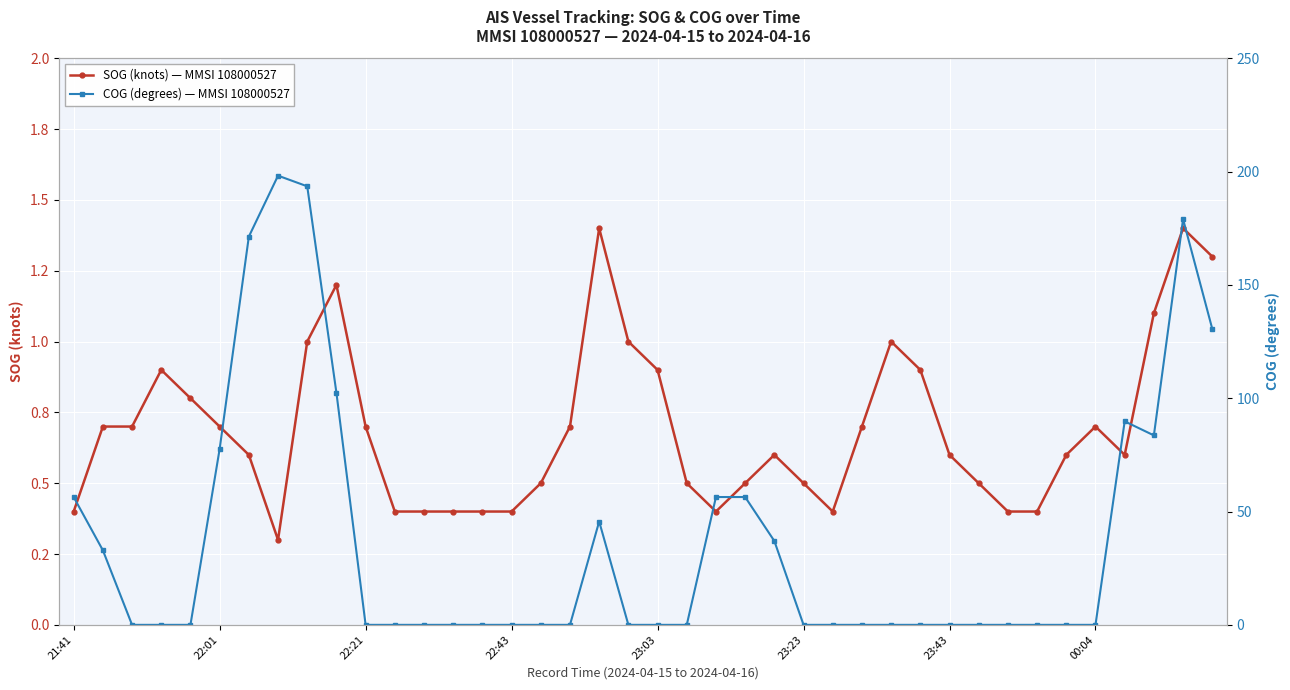

Reading left to right, list all the values displayed in this chart.

SOG (knots) — MMSI 108000527: 0.4	0.7	0.7	0.9	0.8	0.7	0.6	0.3	1.0	1.2	0.7	0.4	0.4	0.4	0.4	0.4	0.5	0.7	1.4	1.0	0.9	0.5	0.4	0.5	0.6	0.5	0.4	0.7	1.0	0.9	0.6	0.5	0.4	0.4	0.6	0.7	0.6	1.1	1.4	1.3
COG (degrees) — MMSI 108000527: 56.4	32.9	0.0	0.0	0.0	77.6	171.3	198.2	193.5	102.4	0.0	0.0	0.0	0.0	0.0	0.0	0.0	0.0	45.6	0.0	0.0	0.0	56.4	56.4	37.0	0.0	0.0	0.0	0.0	0.0	0.0	0.0	0.0	0.0	0.0	0.0	89.8	83.6	179.0	130.6